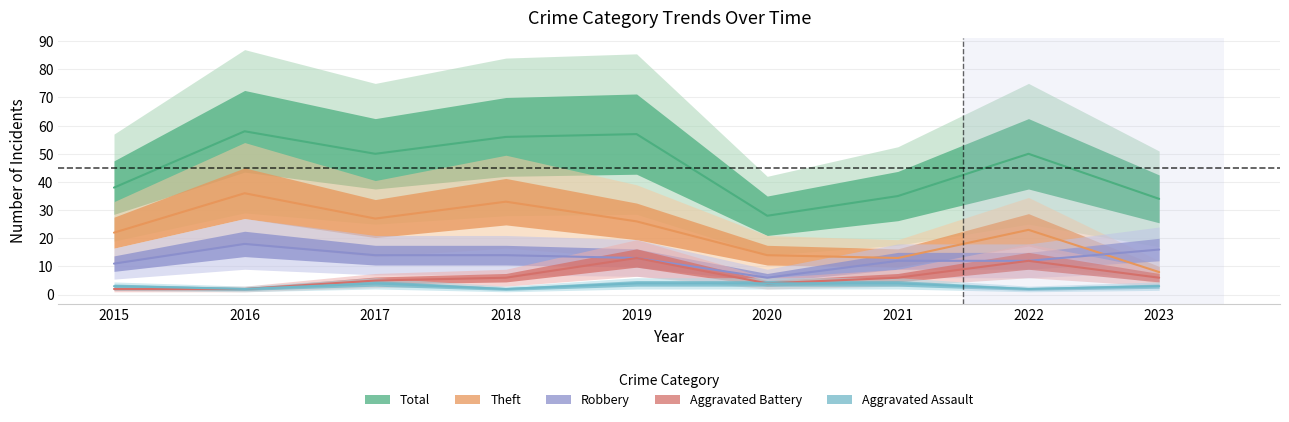

The Robbery series shows 7 at 2021. True or false?

False